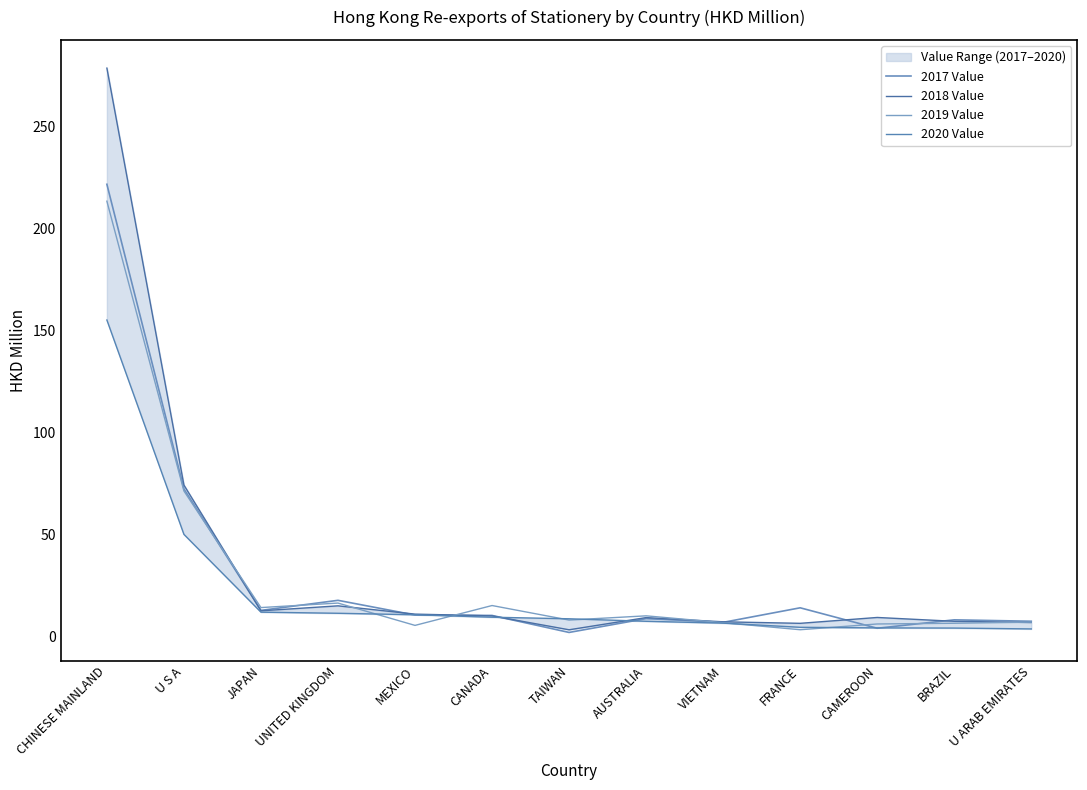

Reading left to right, extract all data points from this chart.

2017 Value: 221.9	72.2	12.6	17.6	10.3	10.1	1.8	8.6	6.7	13.9	3.8	8.0	7.3
2018 Value: 278.9	74.2	12.4	14.9	10.8	9.9	3.1	9.1	7.0	6.3	9.1	7.3	6.7
2019 Value: 213.6	71.3	14.0	16.2	5.2	15.0	7.9	9.9	6.6	3.1	5.9	6.3	6.9
2020 Value: 155.2	50.0	11.7	11.2	10.5	9.3	8.5	7.3	6.4	4.3	4.0	3.9	3.5